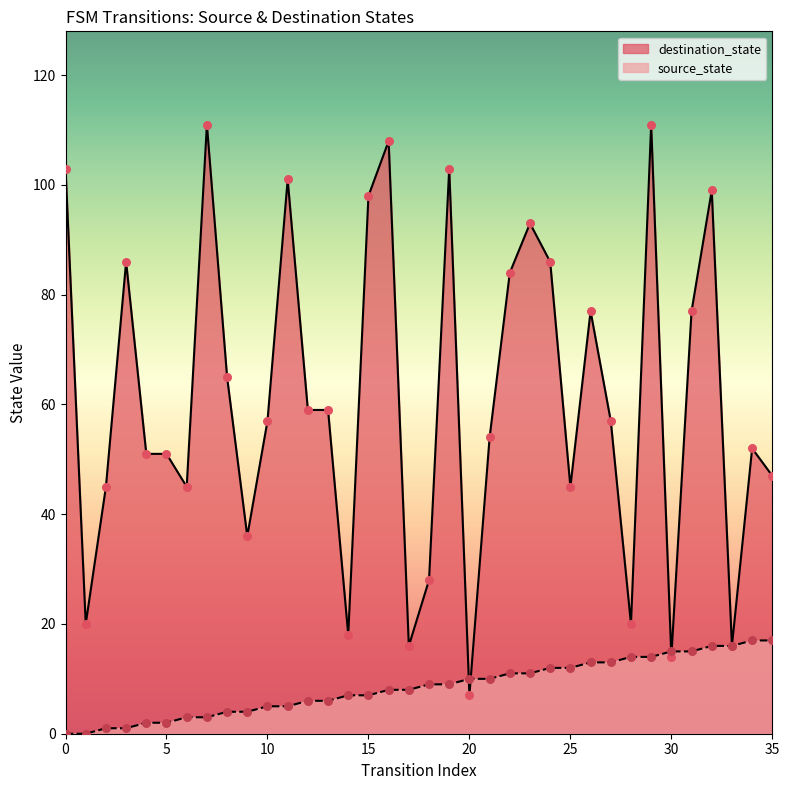

Which series reaches the minimum Y coordinate?

source_state